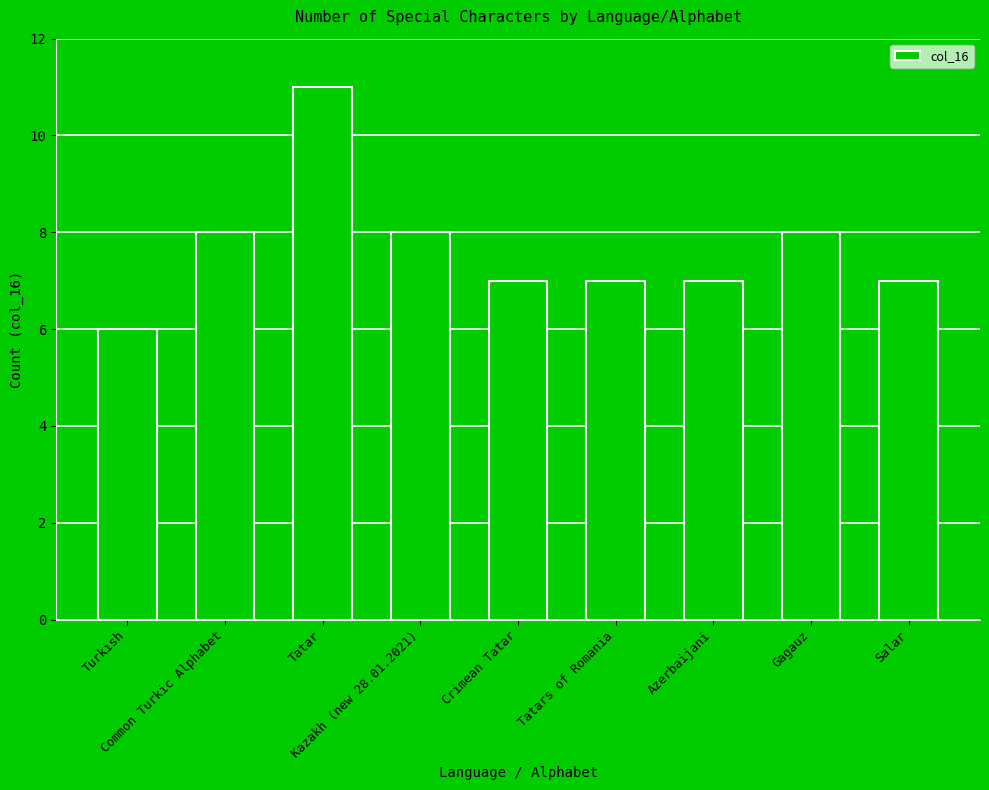

Read the value at Azerbaijani.

7